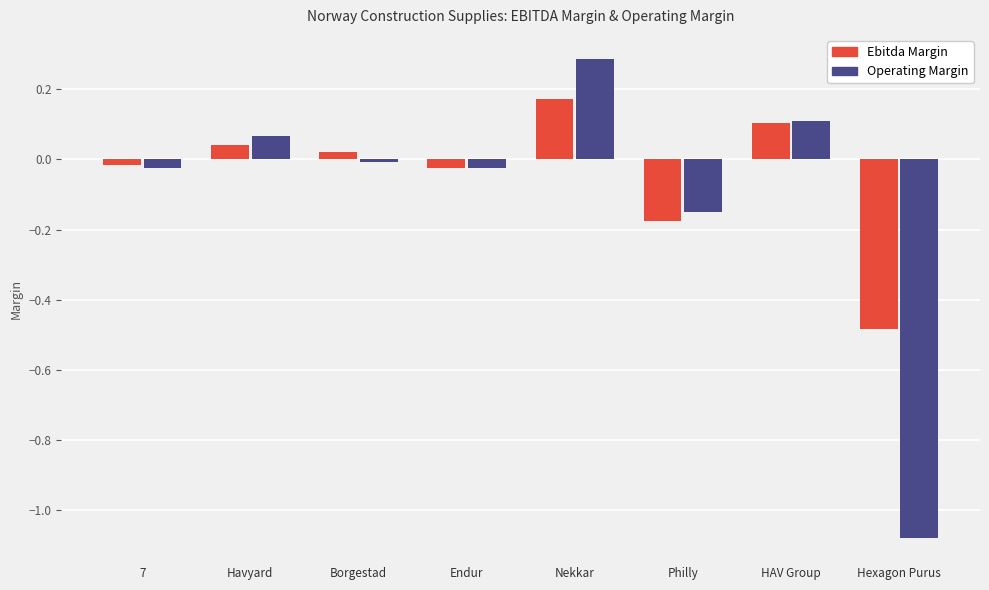

List the series in order of their peak value, highest first.

Operating Margin, Ebitda Margin